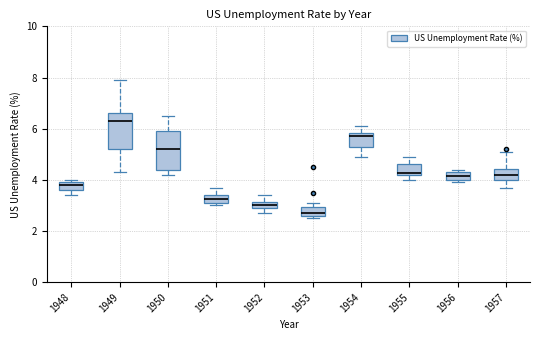

Which box has the highest median line?

1949